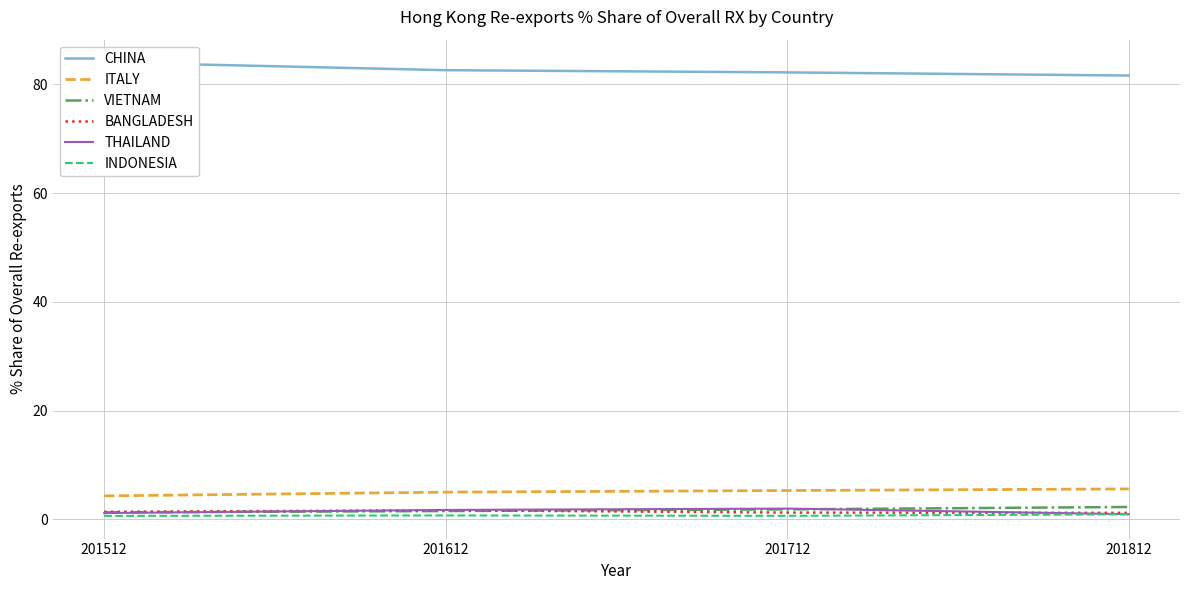

Reading right to left, extract all data points from this chart.

CHINA: 201812=81.6	201712=82.2	201612=82.6	201512=84.0
ITALY: 201812=5.6	201712=5.3	201612=5.0	201512=4.3
VIETNAM: 201812=2.3	201712=1.8	201612=1.5	201512=1.3
BANGLADESH: 201812=1.2	201712=1.2	201612=1.7	201512=1.4
THAILAND: 201812=0.9	201712=2.0	201612=1.7	201512=1.1
INDONESIA: 201812=0.9	201712=0.6	201612=0.7	201512=0.6